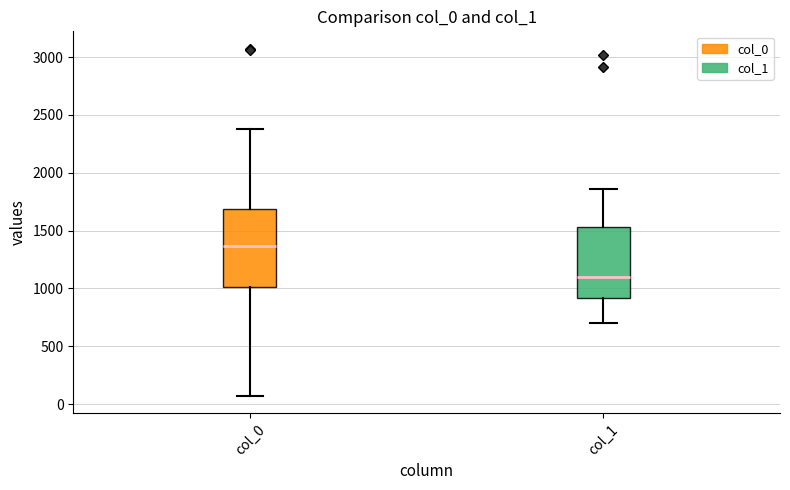

Reading left to right, transcribe this box plot: for each box, give where its median line is, the range the box spans, and where its two whiskers end, as read against the y-axis. The values are not printed on the chart, so give them approximately, as read against the axis.

col_0: median 1350, box 1000 to 1700, whiskers 50 to 2400
col_1: median 1100, box 900 to 1550, whiskers 700 to 1850